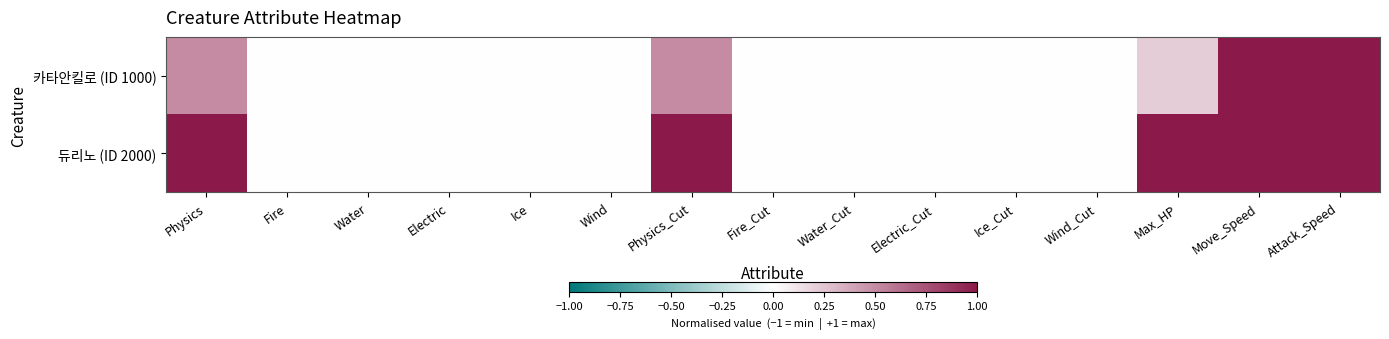

Which series has the largest total across all categories?

듀리노 (ID 2000)